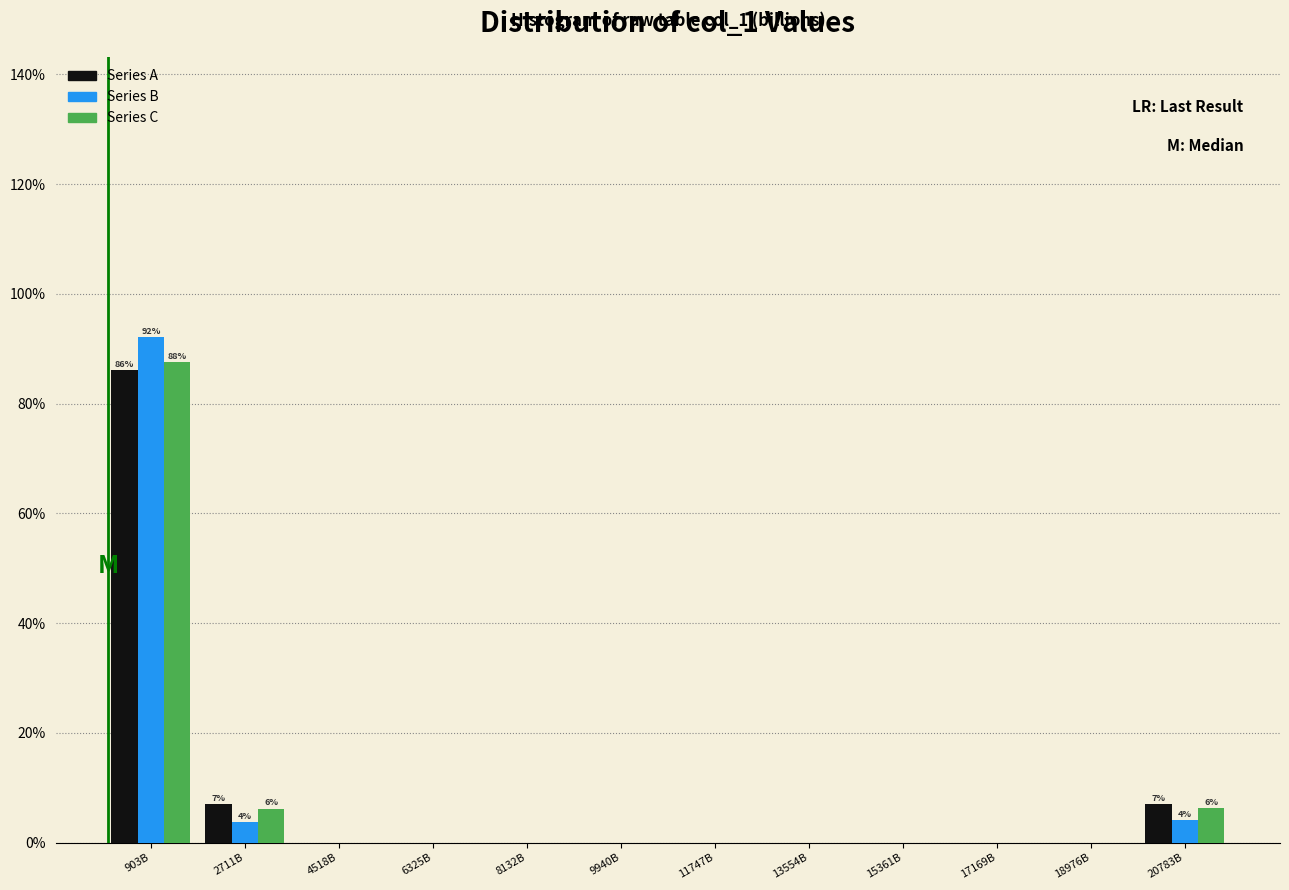

What is the sum of the Series B values at 2711B and 18976B?

3.7